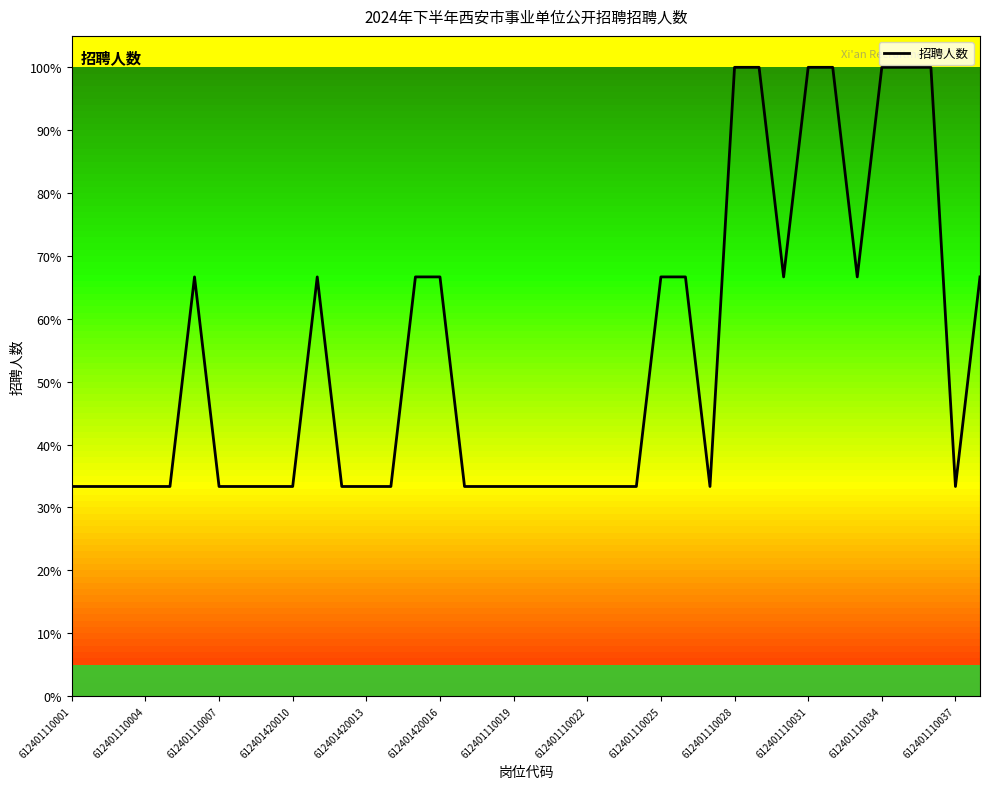

What is the minimum value shown in the chart?

33.3